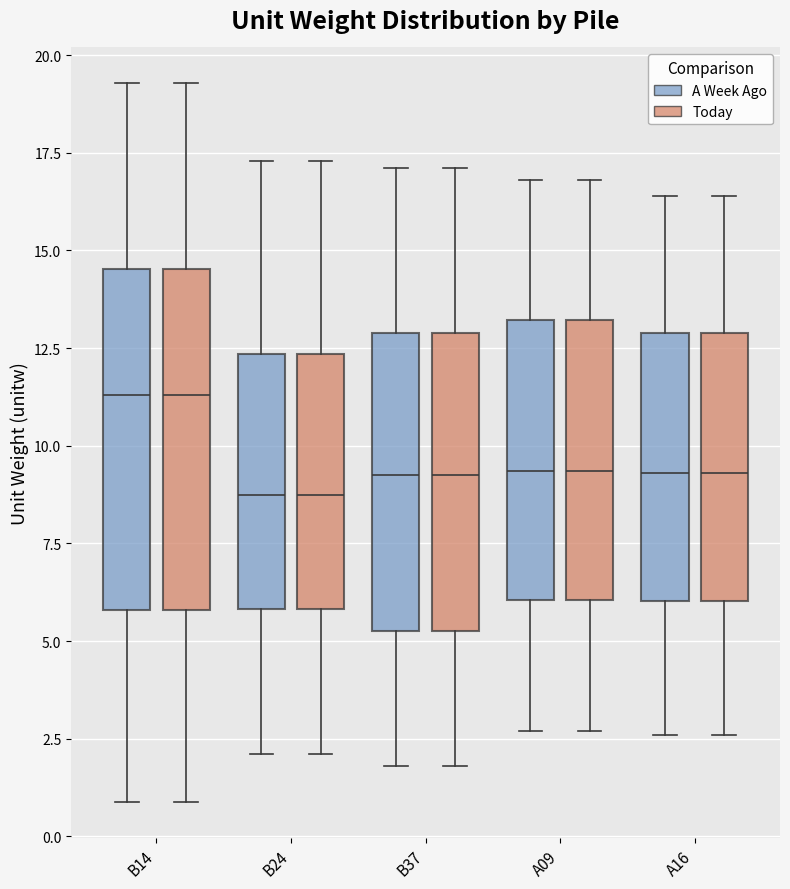

Reading left to right, transcribe this box plot: for each box, give where its median line is, the range the box spans, and where its two whiskers end, as read against the y-axis. The values are not printed on the chart, so give them approximately, as read against the axis.

B14 (A Week Ago): median 11.5, box 6.0 to 14.5, whiskers 1.0 to 19.5
B14 (Today): median 11.5, box 6.0 to 14.5, whiskers 1.0 to 19.5
B24 (A Week Ago): median 9.0, box 6.0 to 12.5, whiskers 2.0 to 17.5
B24 (Today): median 9.0, box 6.0 to 12.5, whiskers 2.0 to 17.5
B37 (A Week Ago): median 9.5, box 5.5 to 13.0, whiskers 2.0 to 17.0
B37 (Today): median 9.5, box 5.5 to 13.0, whiskers 2.0 to 17.0
A09 (A Week Ago): median 9.5, box 6.0 to 13.0, whiskers 2.5 to 17.0
A09 (Today): median 9.5, box 6.0 to 13.0, whiskers 2.5 to 17.0
A16 (A Week Ago): median 9.5, box 6.0 to 13.0, whiskers 2.5 to 16.5
A16 (Today): median 9.5, box 6.0 to 13.0, whiskers 2.5 to 16.5